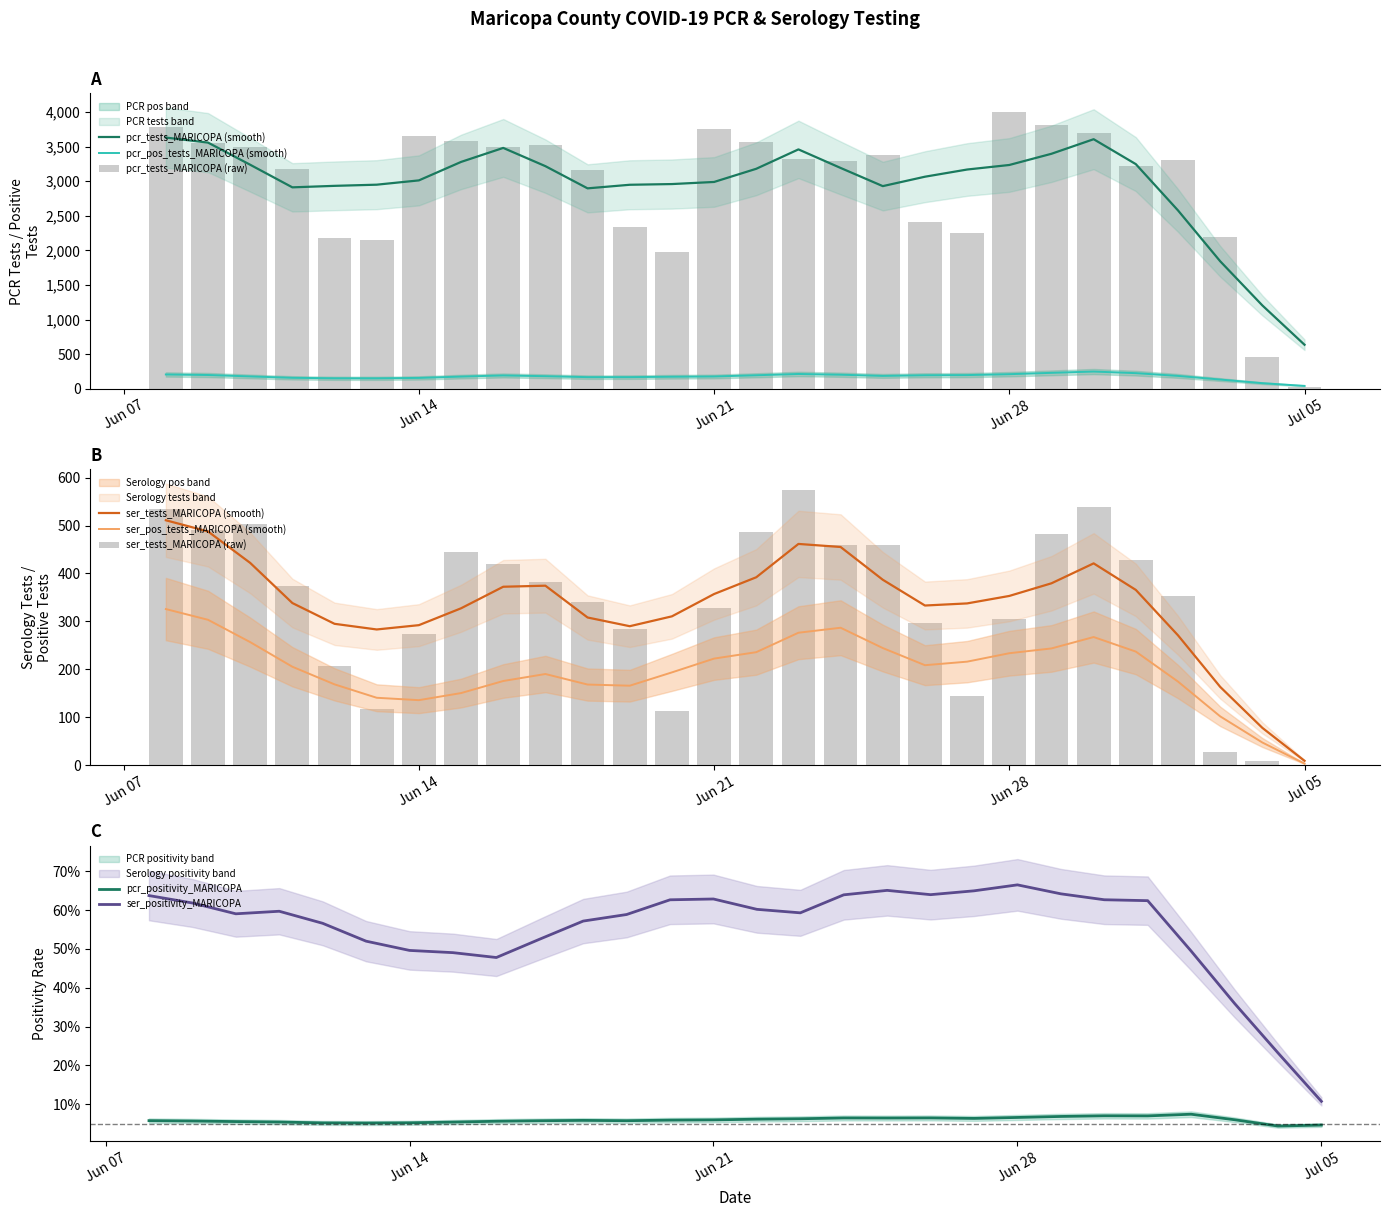

What is the value of the pcr_tests_MARICOPA bar at the 8th from the left?

3577.0